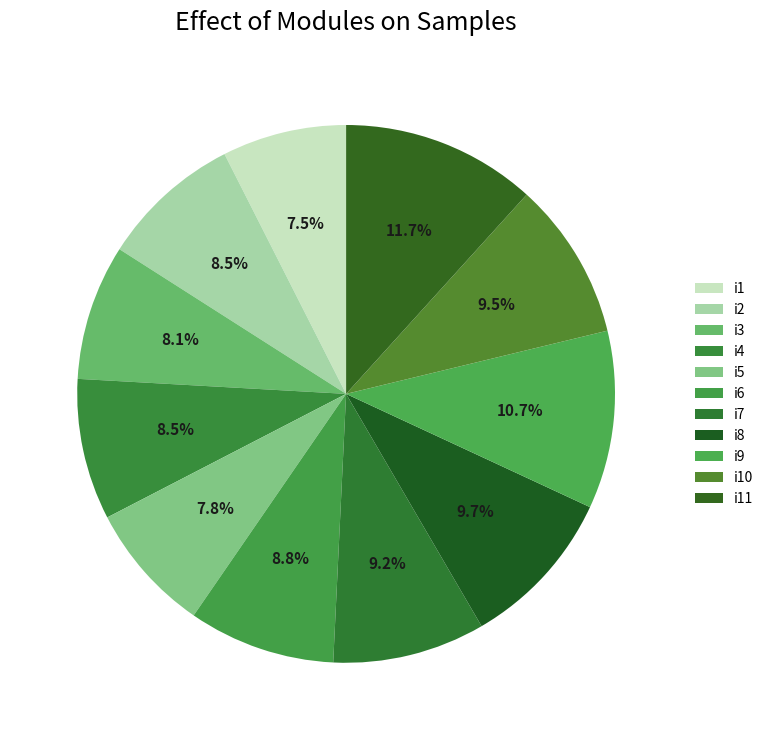

Is there a majority slice in this chart?

No